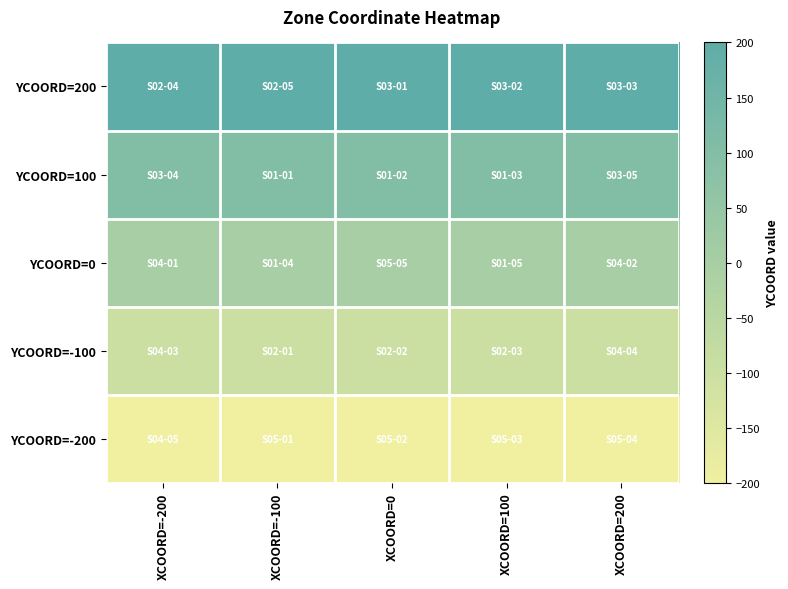

Reading left to right, what are all the values shown in this chart?

YCOORD=200: XCOORD=-200=200	XCOORD=-100=200	XCOORD=0=200	XCOORD=100=200	XCOORD=200=200
YCOORD=100: XCOORD=-200=100	XCOORD=-100=100	XCOORD=0=100	XCOORD=100=100	XCOORD=200=100
YCOORD=0: XCOORD=-200=0	XCOORD=-100=0	XCOORD=0=0	XCOORD=100=0	XCOORD=200=0
YCOORD=-100: XCOORD=-200=-100	XCOORD=-100=-100	XCOORD=0=-100	XCOORD=100=-100	XCOORD=200=-100
YCOORD=-200: XCOORD=-200=-200	XCOORD=-100=-200	XCOORD=0=-200	XCOORD=100=-200	XCOORD=200=-200